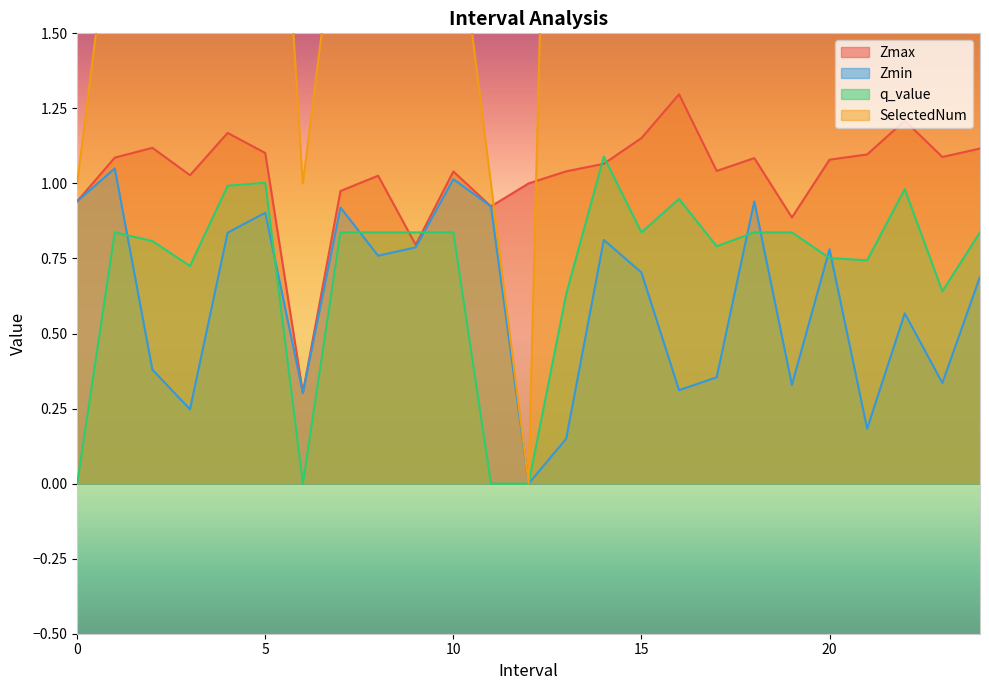

How many interior local valleys does the q_value series have?

6